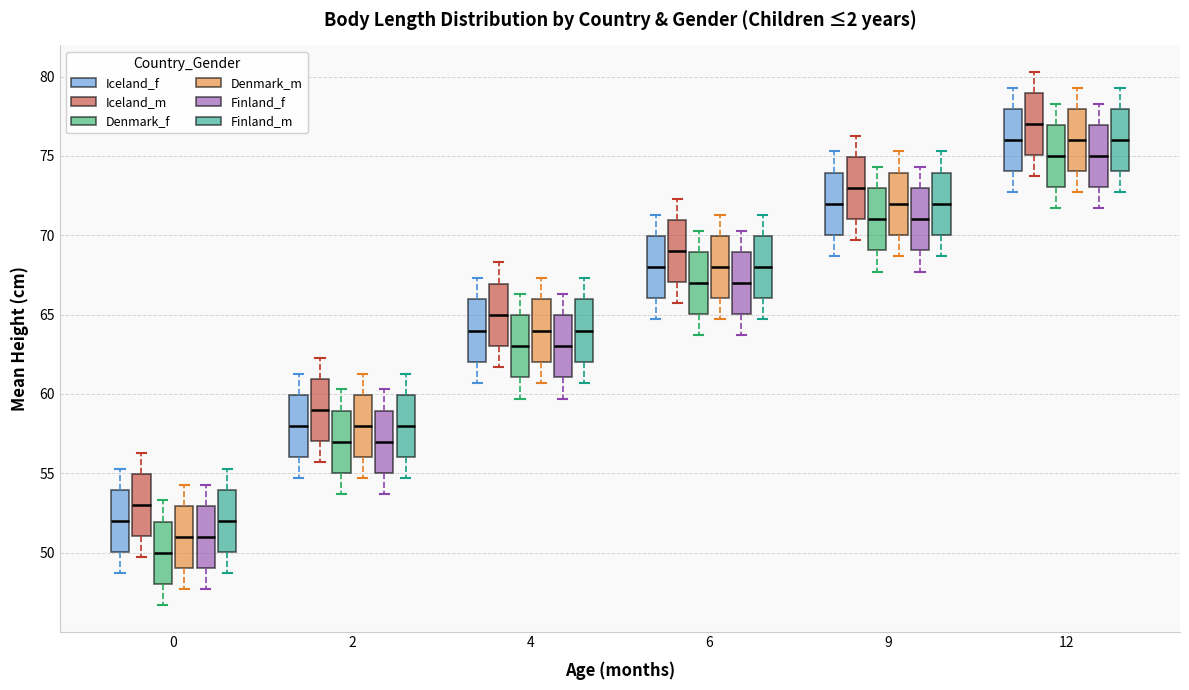

Reading left to right, transcribe this box plot: for each box, give where its median line is, the range the box spans, and where its two whiskers end, as read against the y-axis. The values are not printed on the chart, so give them approximately, as read against the axis.

0 (Iceland_f): median 52.0, box 50.0 to 54.0, whiskers 48.5 to 55.5
0 (Iceland_m): median 53.0, box 51.0 to 55.0, whiskers 49.5 to 56.5
0 (Denmark_f): median 50.0, box 48.0 to 52.0, whiskers 46.5 to 53.5
0 (Denmark_m): median 51.0, box 49.0 to 53.0, whiskers 47.5 to 54.5
0 (Finland_f): median 51.0, box 49.0 to 53.0, whiskers 47.5 to 54.5
0 (Finland_m): median 52.0, box 50.0 to 54.0, whiskers 48.5 to 55.5
2 (Iceland_f): median 58.0, box 56.0 to 60.0, whiskers 54.5 to 61.5
2 (Iceland_m): median 59.0, box 57.0 to 61.0, whiskers 55.5 to 62.5
2 (Denmark_f): median 57.0, box 55.0 to 59.0, whiskers 53.5 to 60.5
2 (Denmark_m): median 58.0, box 56.0 to 60.0, whiskers 54.5 to 61.5
2 (Finland_f): median 57.0, box 55.0 to 59.0, whiskers 53.5 to 60.5
2 (Finland_m): median 58.0, box 56.0 to 60.0, whiskers 54.5 to 61.5
4 (Iceland_f): median 64.0, box 62.0 to 66.0, whiskers 60.5 to 67.5
4 (Iceland_m): median 65.0, box 63.0 to 67.0, whiskers 61.5 to 68.5
4 (Denmark_f): median 63.0, box 61.0 to 65.0, whiskers 59.5 to 66.5
4 (Denmark_m): median 64.0, box 62.0 to 66.0, whiskers 60.5 to 67.5
4 (Finland_f): median 63.0, box 61.0 to 65.0, whiskers 59.5 to 66.5
4 (Finland_m): median 64.0, box 62.0 to 66.0, whiskers 60.5 to 67.5
6 (Iceland_f): median 68.0, box 66.0 to 70.0, whiskers 64.5 to 71.5
6 (Iceland_m): median 69.0, box 67.0 to 71.0, whiskers 65.5 to 72.5
6 (Denmark_f): median 67.0, box 65.0 to 69.0, whiskers 63.5 to 70.5
6 (Denmark_m): median 68.0, box 66.0 to 70.0, whiskers 64.5 to 71.5
6 (Finland_f): median 67.0, box 65.0 to 69.0, whiskers 63.5 to 70.5
6 (Finland_m): median 68.0, box 66.0 to 70.0, whiskers 64.5 to 71.5
9 (Iceland_f): median 72.0, box 70.0 to 74.0, whiskers 68.5 to 75.5
9 (Iceland_m): median 73.0, box 71.0 to 75.0, whiskers 69.5 to 76.5
9 (Denmark_f): median 71.0, box 69.0 to 73.0, whiskers 67.5 to 74.5
9 (Denmark_m): median 72.0, box 70.0 to 74.0, whiskers 68.5 to 75.5
9 (Finland_f): median 71.0, box 69.0 to 73.0, whiskers 67.5 to 74.5
9 (Finland_m): median 72.0, box 70.0 to 74.0, whiskers 68.5 to 75.5
12 (Iceland_f): median 76.0, box 74.0 to 78.0, whiskers 72.5 to 79.5
12 (Iceland_m): median 77.0, box 75.0 to 79.0, whiskers 73.5 to 80.5
12 (Denmark_f): median 75.0, box 73.0 to 77.0, whiskers 71.5 to 78.5
12 (Denmark_m): median 76.0, box 74.0 to 78.0, whiskers 72.5 to 79.5
12 (Finland_f): median 75.0, box 73.0 to 77.0, whiskers 71.5 to 78.5
12 (Finland_m): median 76.0, box 74.0 to 78.0, whiskers 72.5 to 79.5